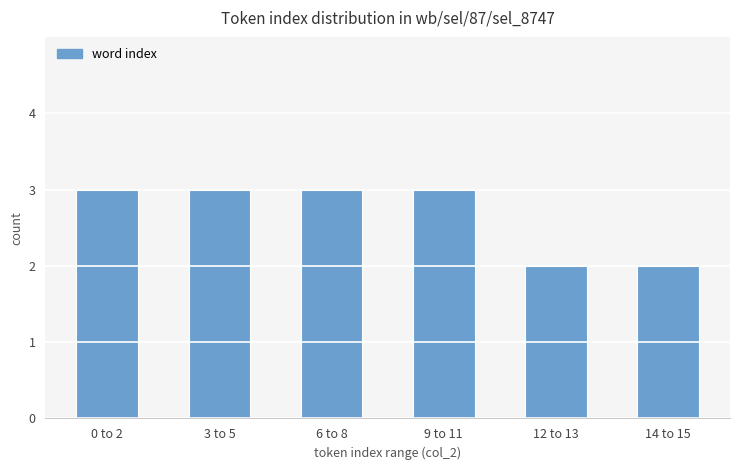

What is the maximum value shown in the chart?

3